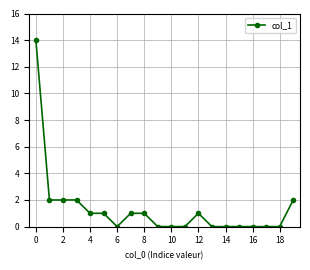

What is the maximum value shown in the chart?

14